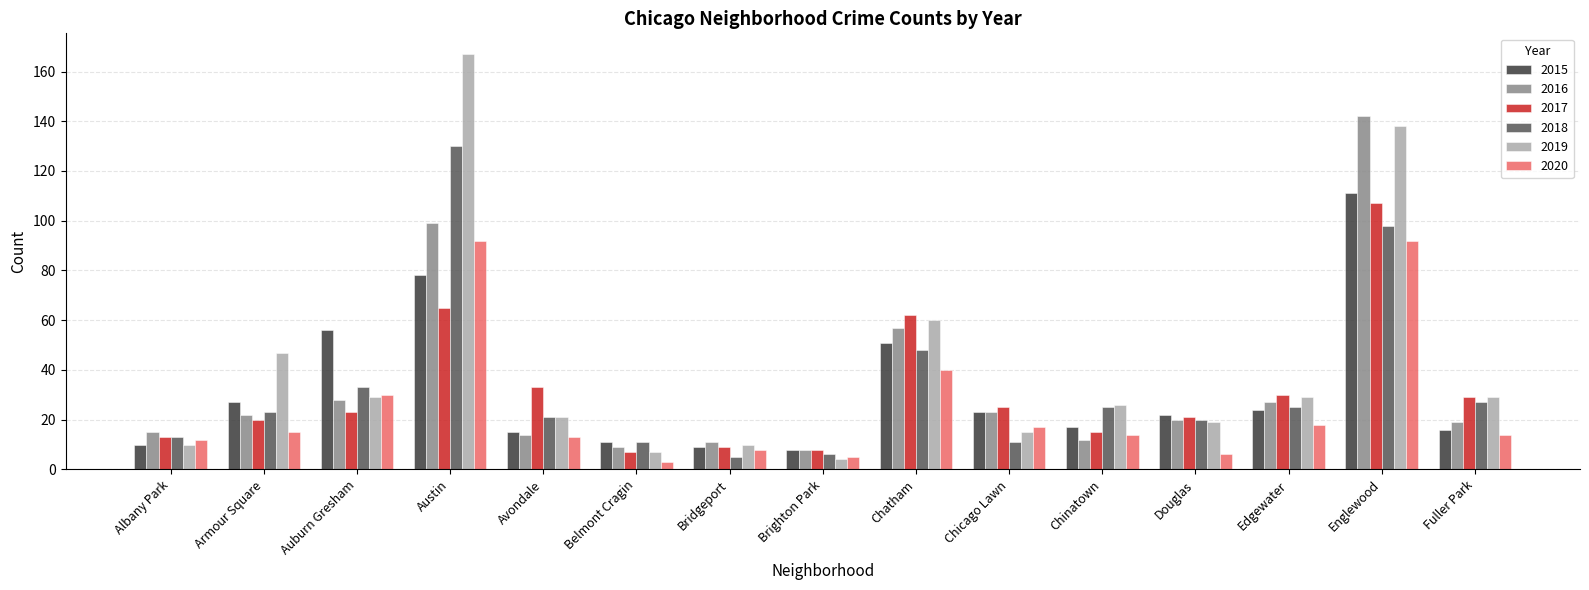

How many bars are there in each group?

6